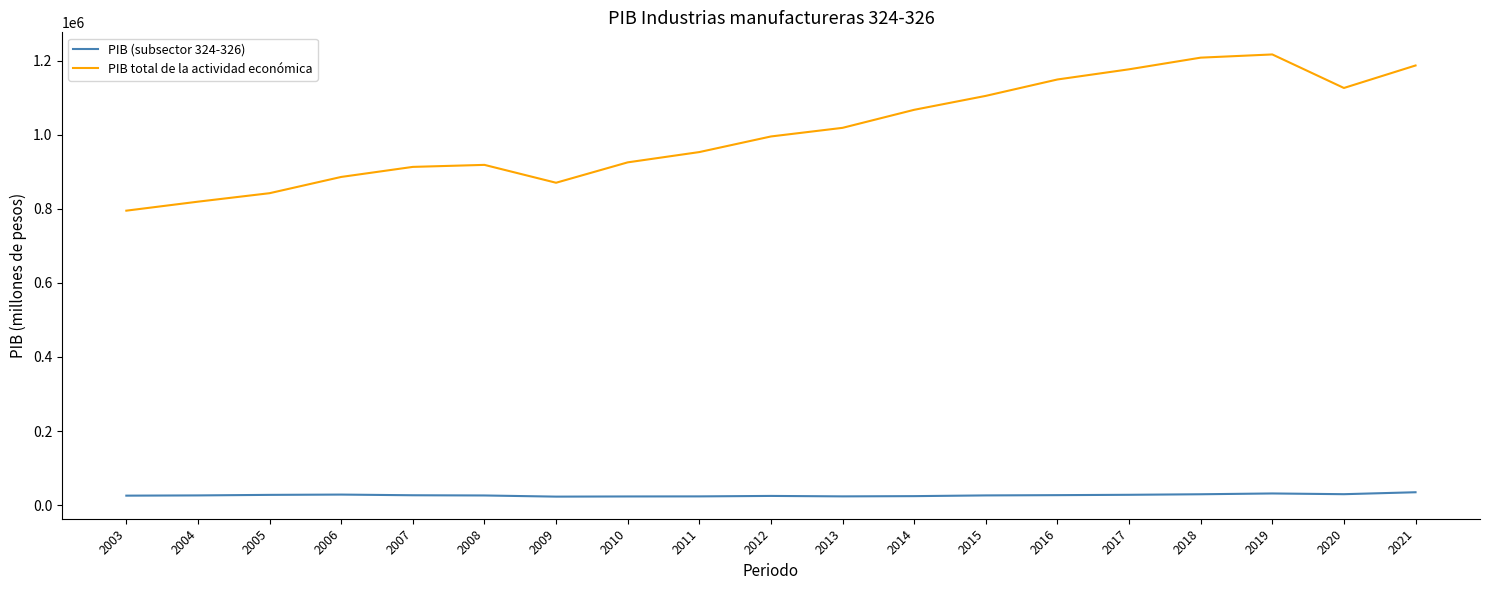

In PIB total de la actividad económica, how many points are lower than both neighbors (excluding endpoints)?

2